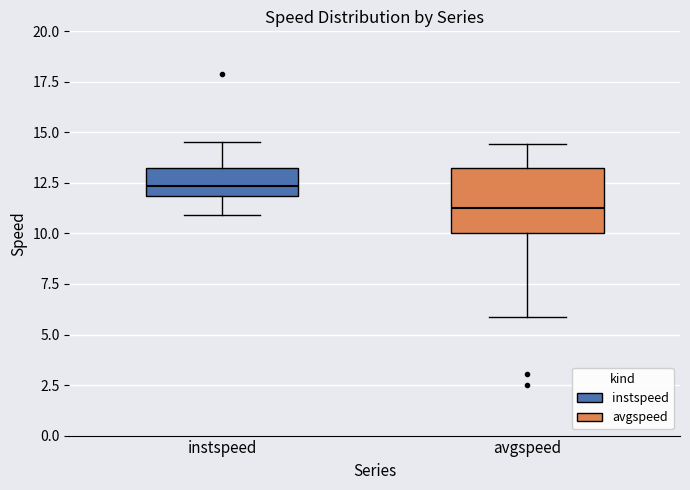

Reading left to right, read every box against the y-axis: the position of its median line, the range the box covers, and the ends of its whiskers. The values are not printed on the chart, so give them approximately, as read against the axis.

instspeed: median 12.5, box 12.0 to 13.0, whiskers 11.0 to 14.5
avgspeed: median 11.5, box 10.0 to 13.0, whiskers 6.0 to 14.5